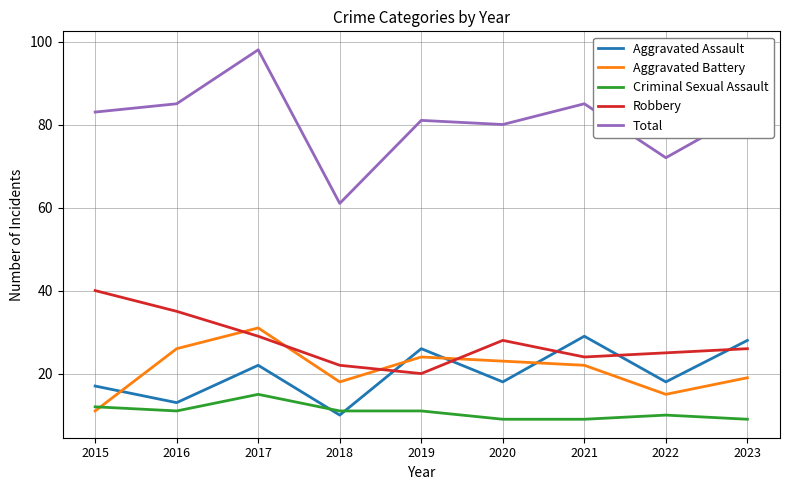

Is the value of Aggravated Assault at 2021 greater than the value of Total at 2018?

No